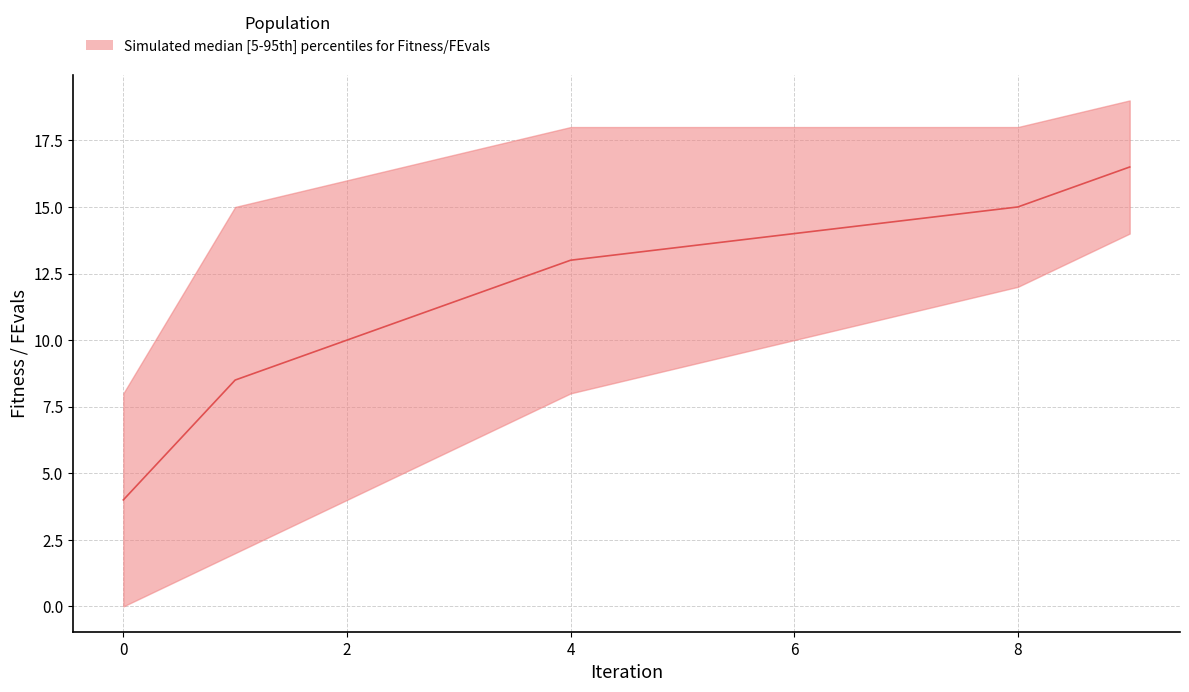

At which label is the value closest to 10?

2